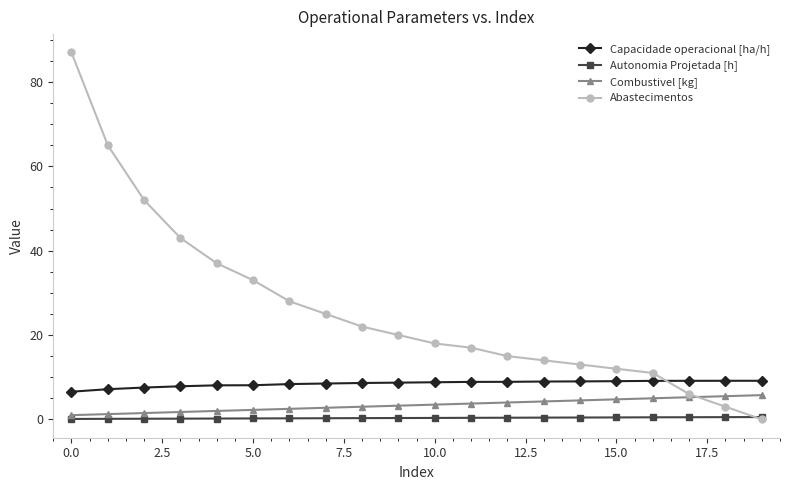

What is the difference between the maximum and second lowest values in the Combustivel [kg] series?

4.5